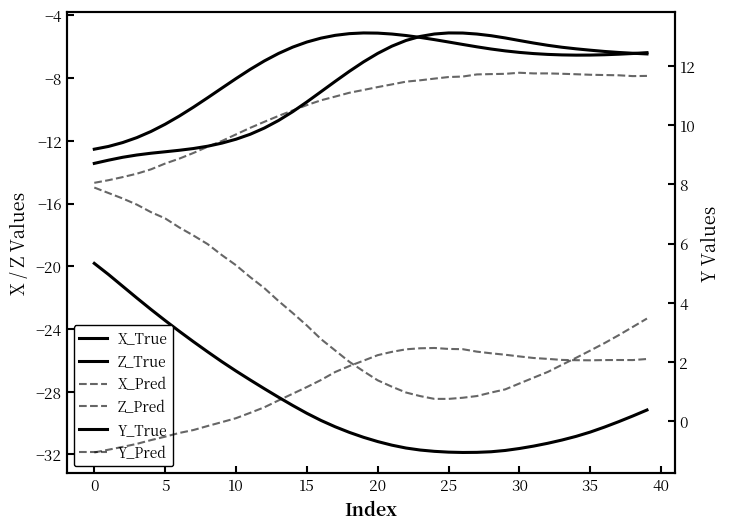

List the series in order of their peak value, highest first.

Y_True, Y_Pred, Z_True, Z_Pred, X_Pred, X_True